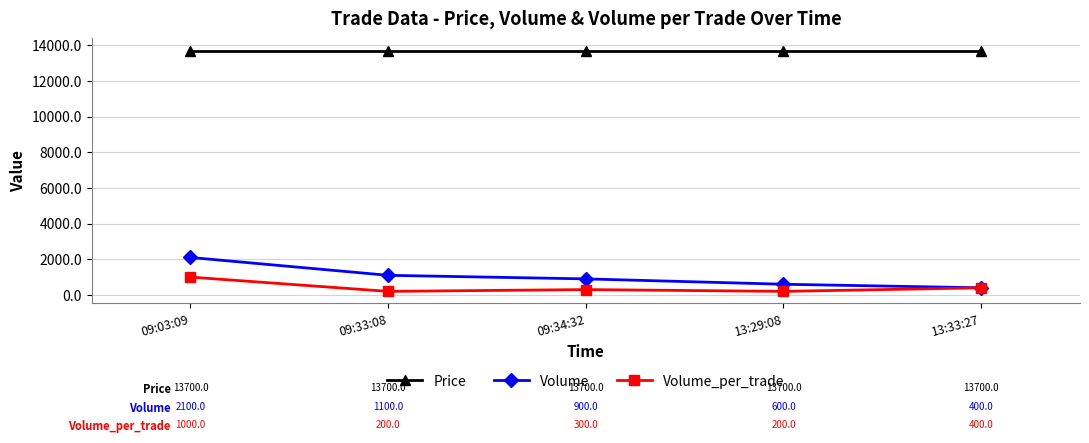

The value of Price at 09:33:08 is 21043. True or false?

False